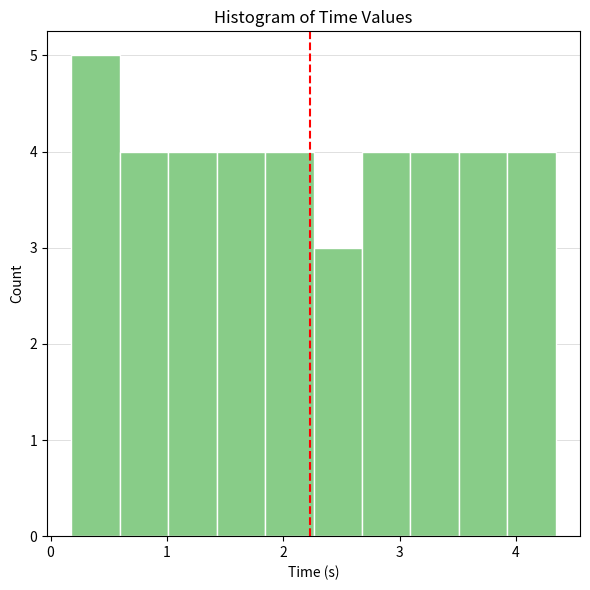

Which range on the x-axis has the tallest bar?

0.2 to 0.6